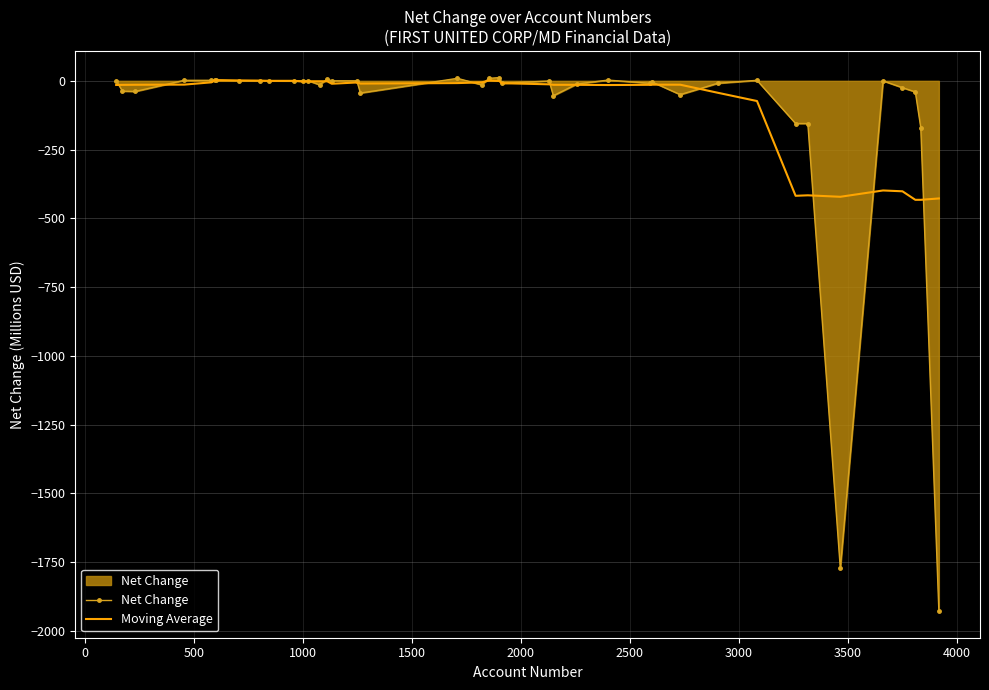

What is the average value of the Moving Average series?

-92.0